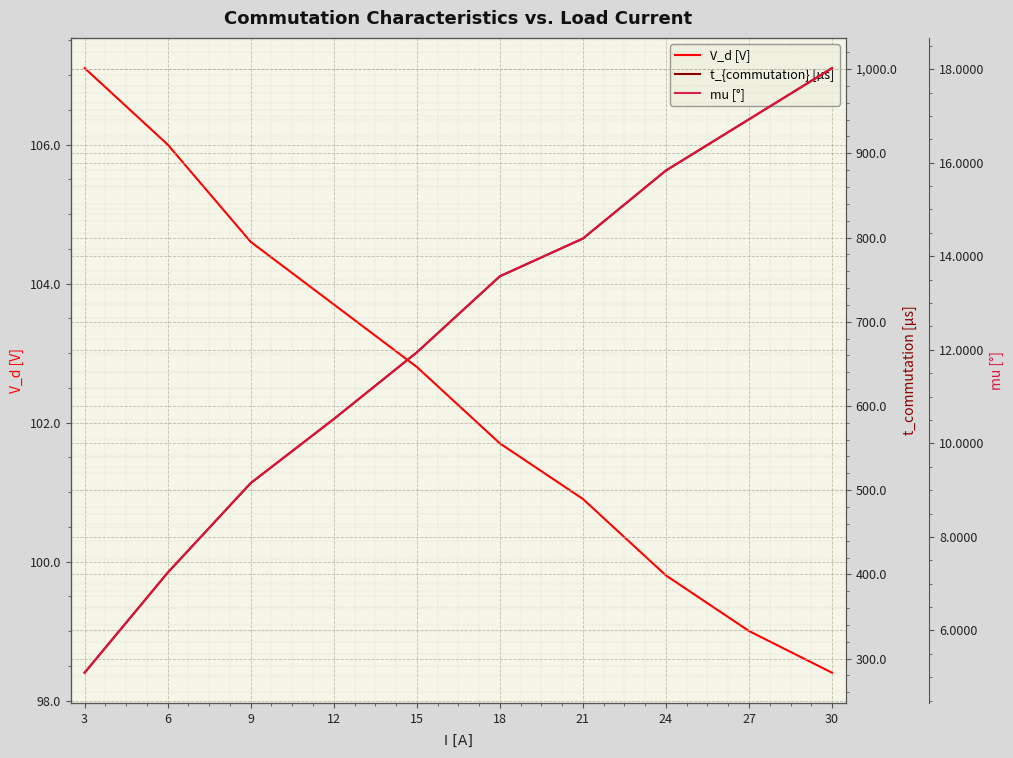

Reading right to left, extract all data points from this chart.

V_d [V]: 98.4	99.0	99.8	100.9	101.7	102.8	103.7	104.6	106.0	107.1
t_{commutation} [µs]: 1001.2	940.4	879.6	798.8	754.0	663.6	584.4	508.4	402.0	283.2
mu [°]: 18.0	16.9	15.8	14.4	13.6	11.9	10.5	9.2	7.2	5.1